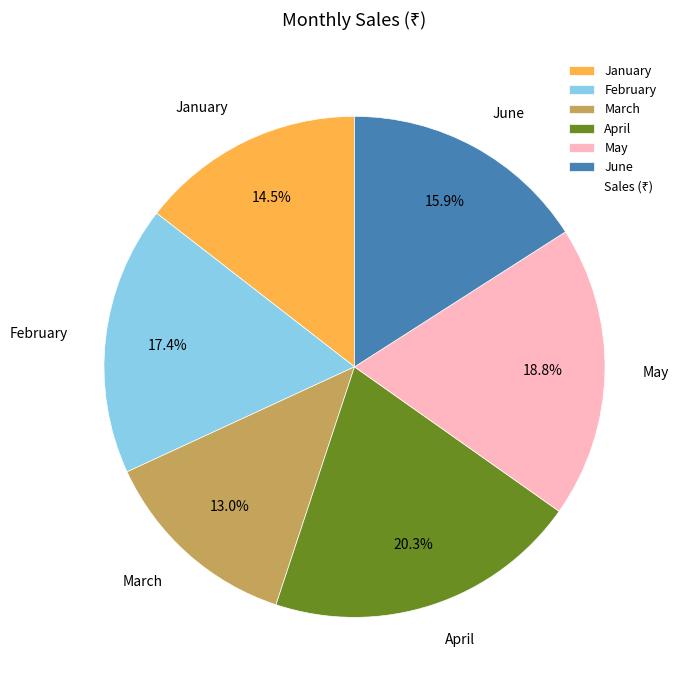

Which has a higher value, March or January?

January